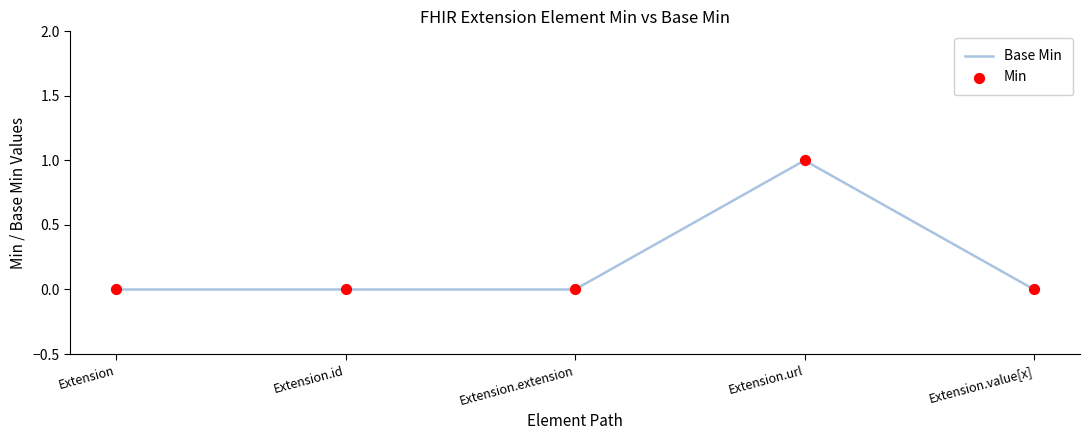

Which has a higher value, Extension.id or Extension.url?

Extension.url